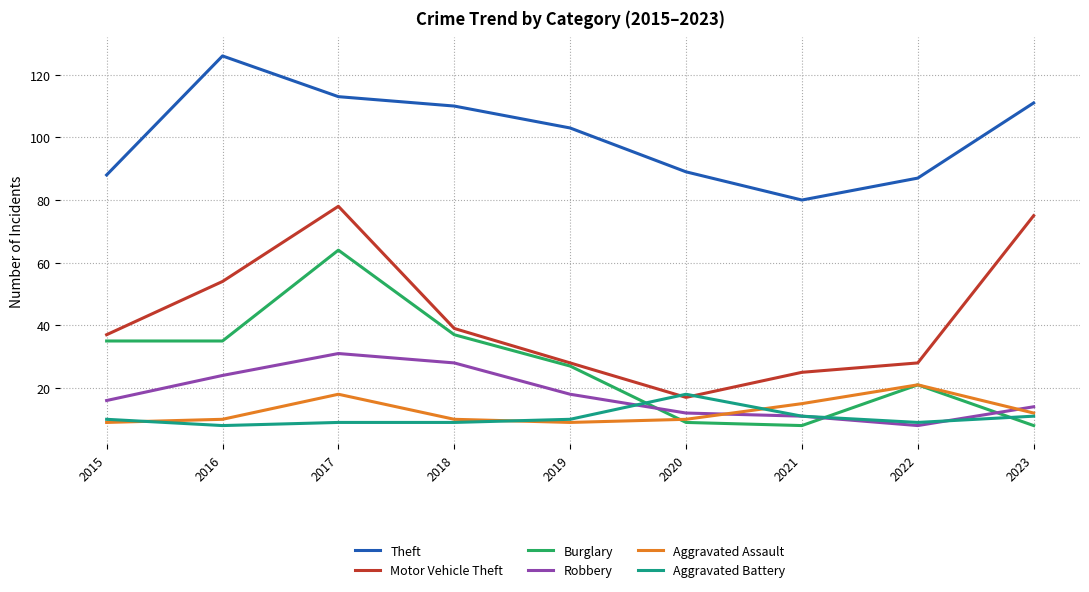

Which series has the largest range (max minus min)?

Motor Vehicle Theft